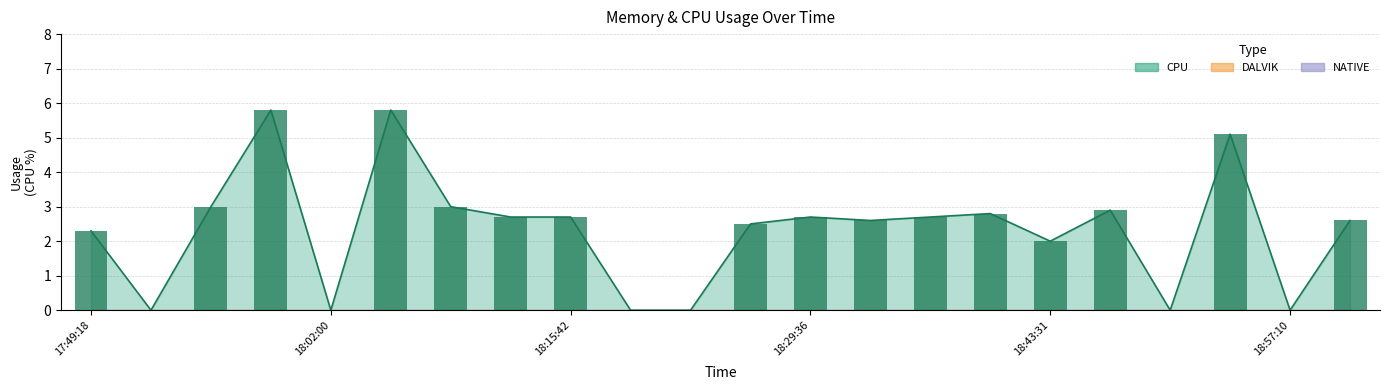

Which series has the largest range (max minus min)?

CPU